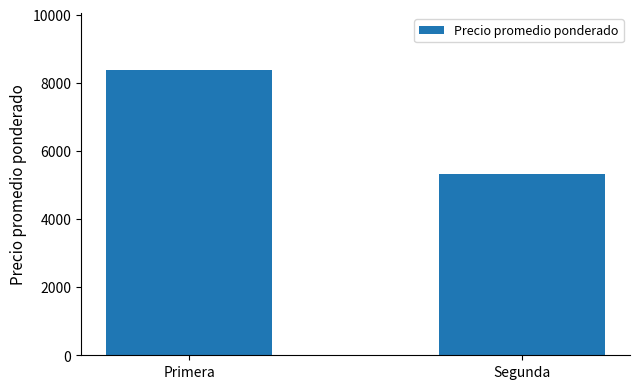

True or false: the data shows 12918 at Primera.

False